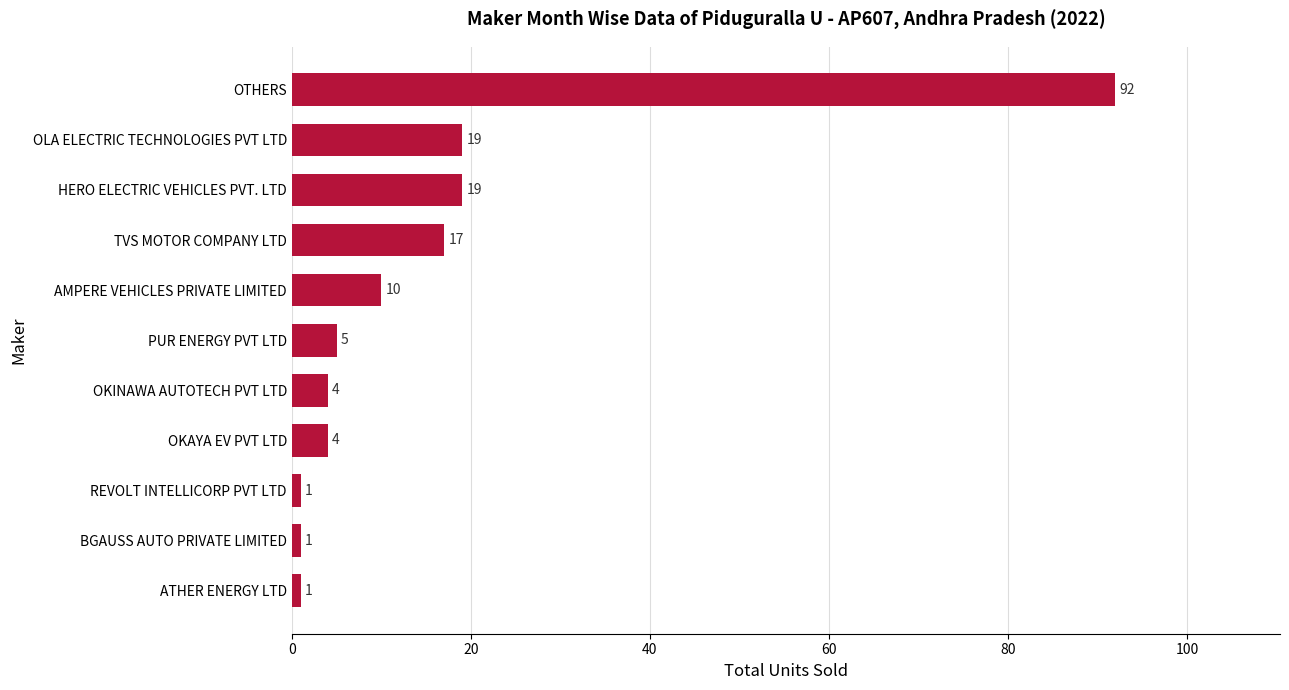

Between HERO ELECTRIC VEHICLES PVT. LTD and OKINAWA AUTOTECH PVT LTD, which is larger?

HERO ELECTRIC VEHICLES PVT. LTD